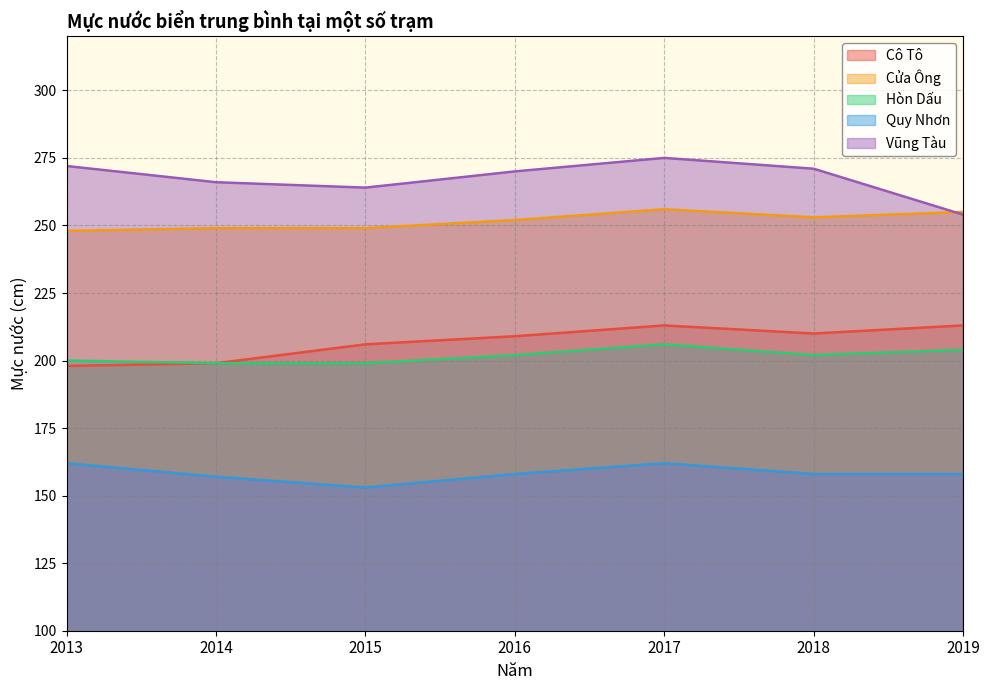

How many lines are shown in the chart?

5